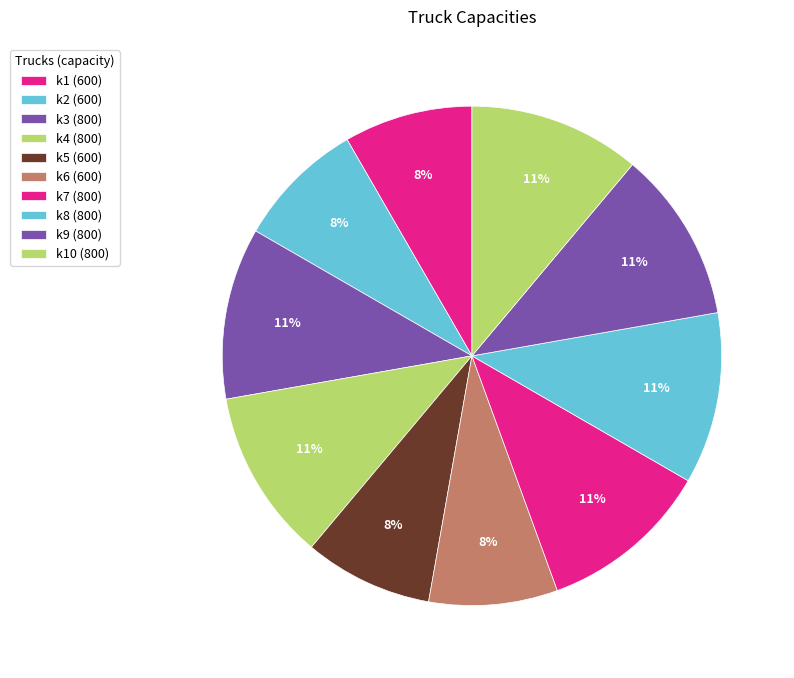

Rank the categories by value from highest to lowest.

k3, k4, k7, k8, k9, k10, k1, k2, k5, k6